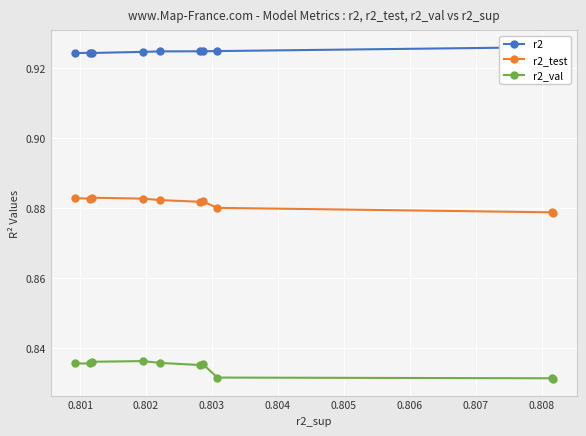

Rank the series by their average value, from highest to lowest.

r2, r2_test, r2_val